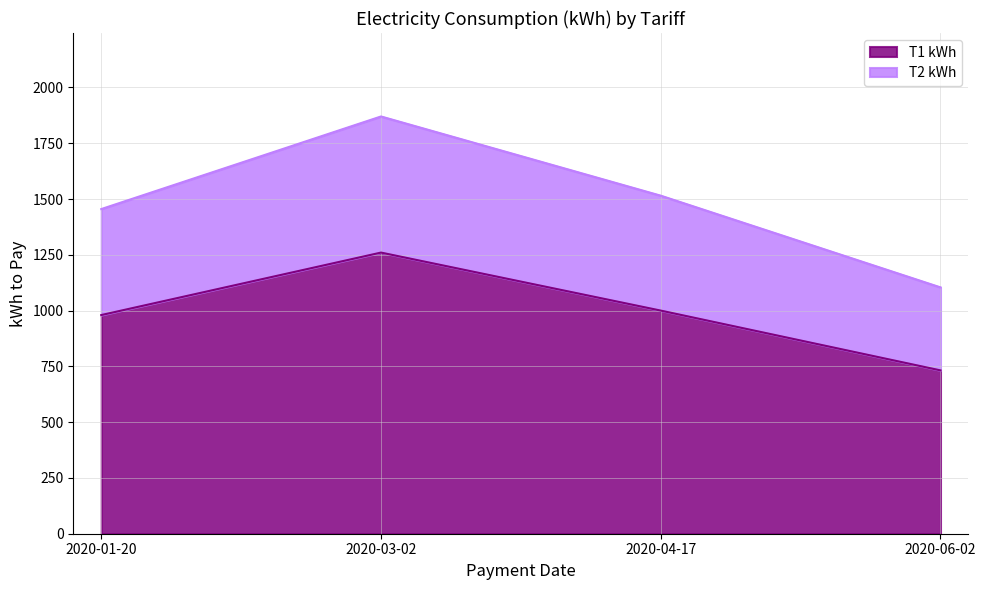

Reading right to left, list all the values displayed in this chart.

T1 kWh: 732	1000	1260	980
T2 kWh: 1104	1515	1870	1455